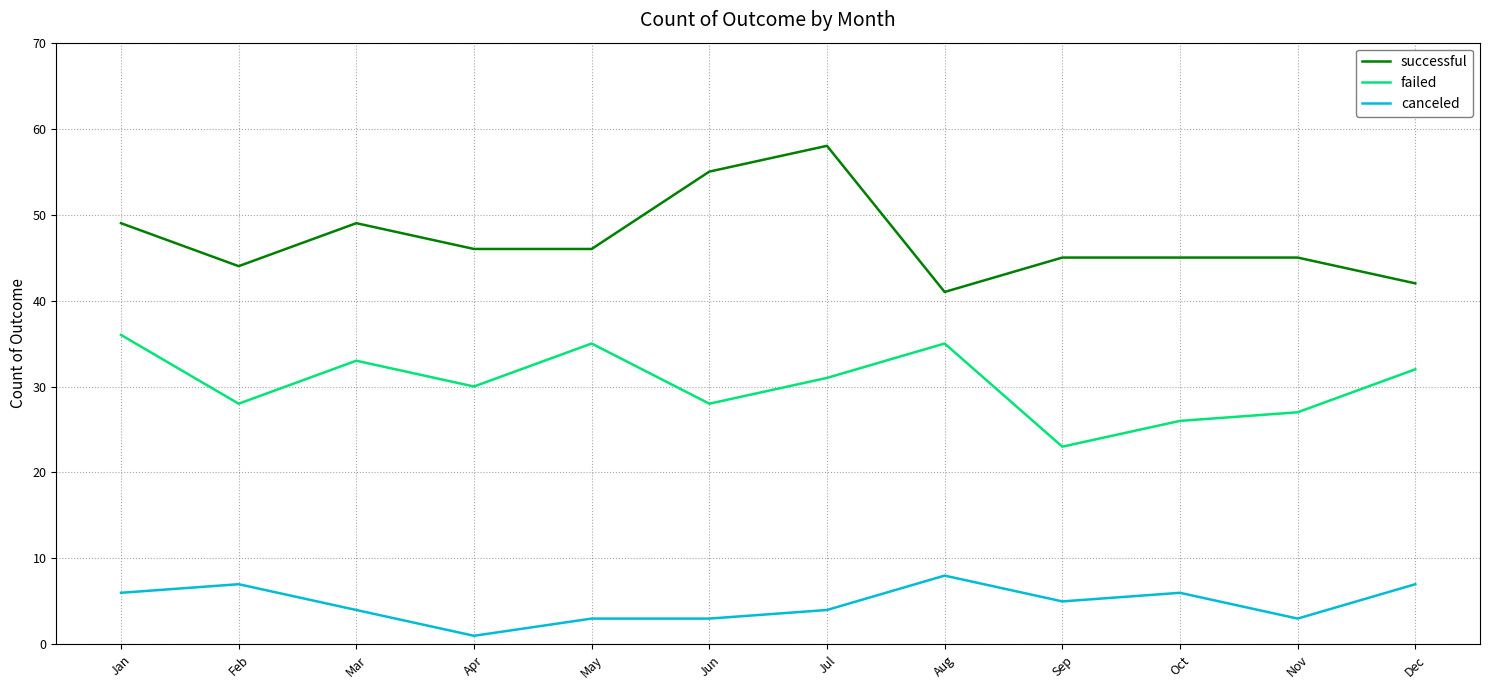

Which series changed the most between Jun and Nov?

successful